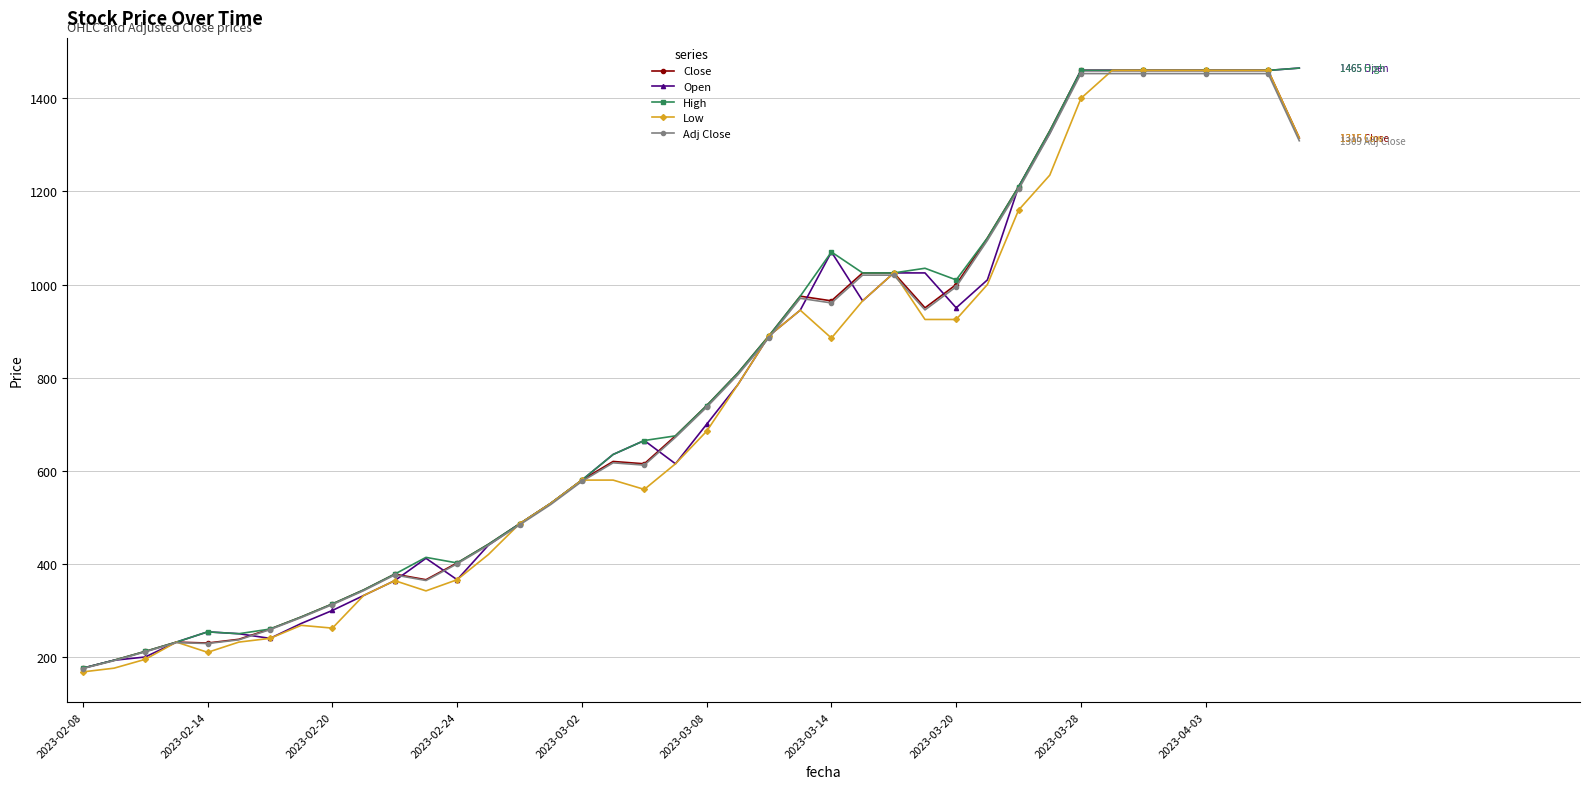

What is the value of the Open point at the 30th from the left?

1010.0